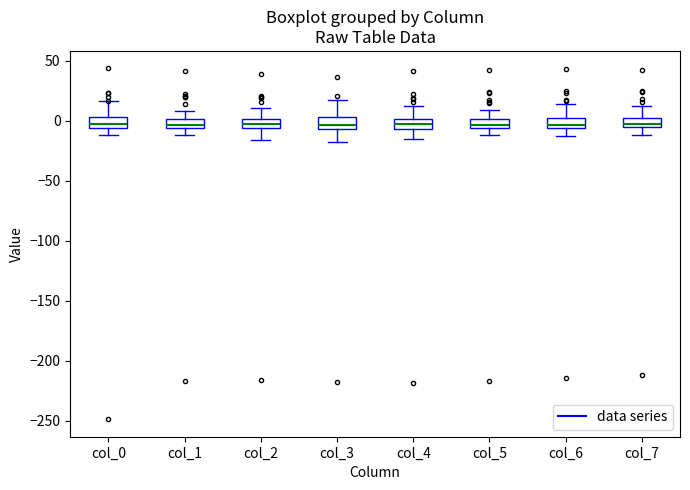

Where does the lower whisker of the box for col_6 end on the y-axis? The values are not printed on the chart, so give them approximately, as read against the axis.

-15